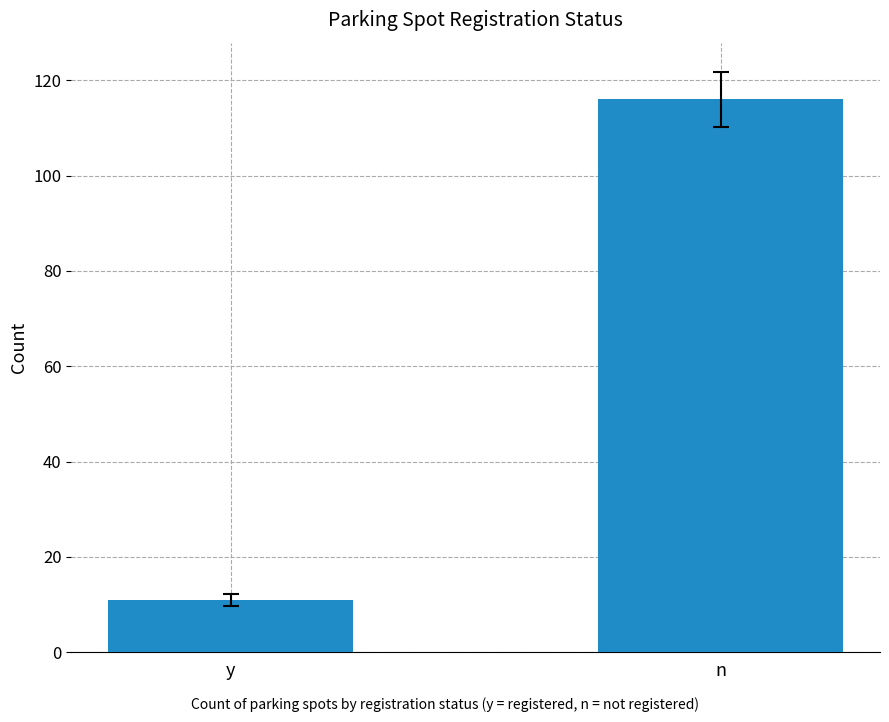

What is the sum of the values at n and y?

127